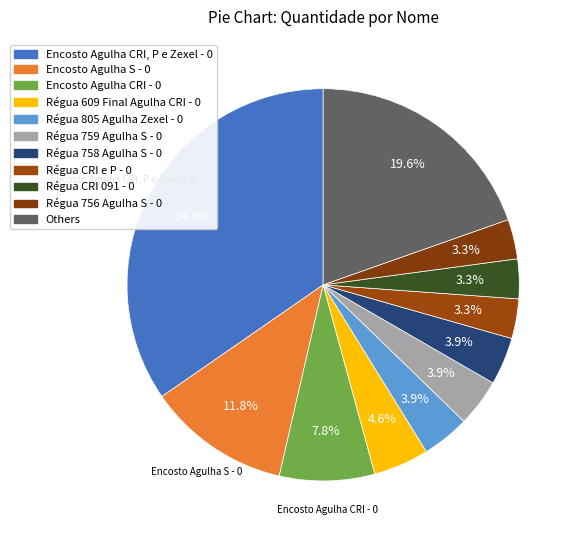

How many segments does this pie chart have?

11